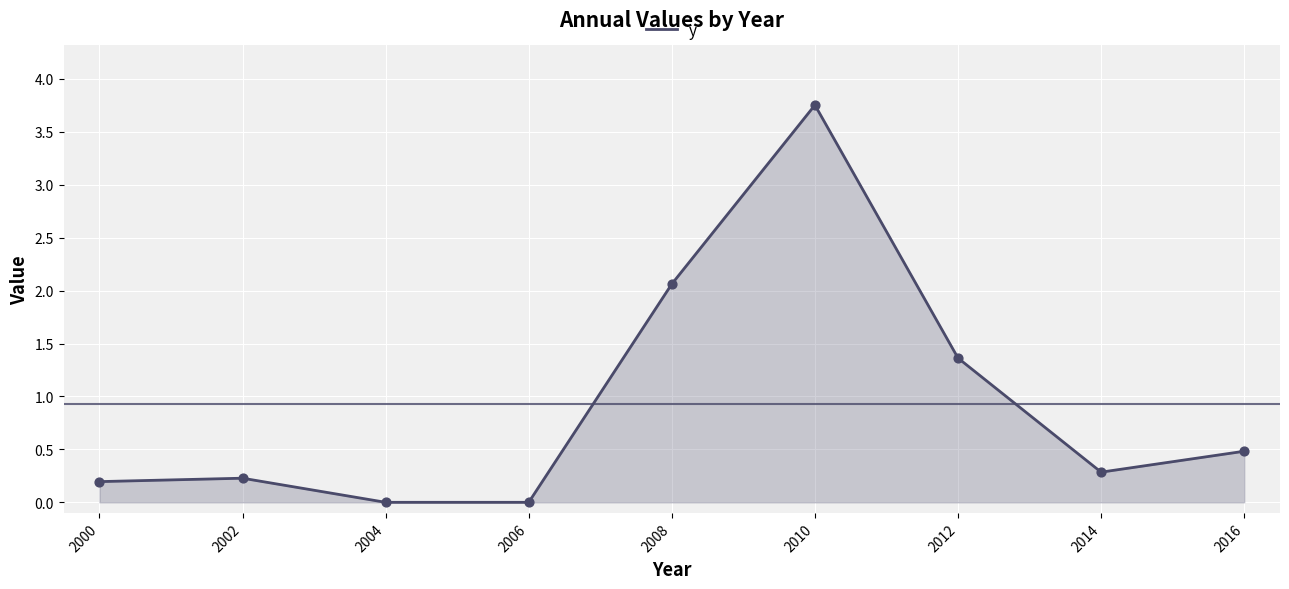

What is the change in value from 2000 to 2006?

-0.2